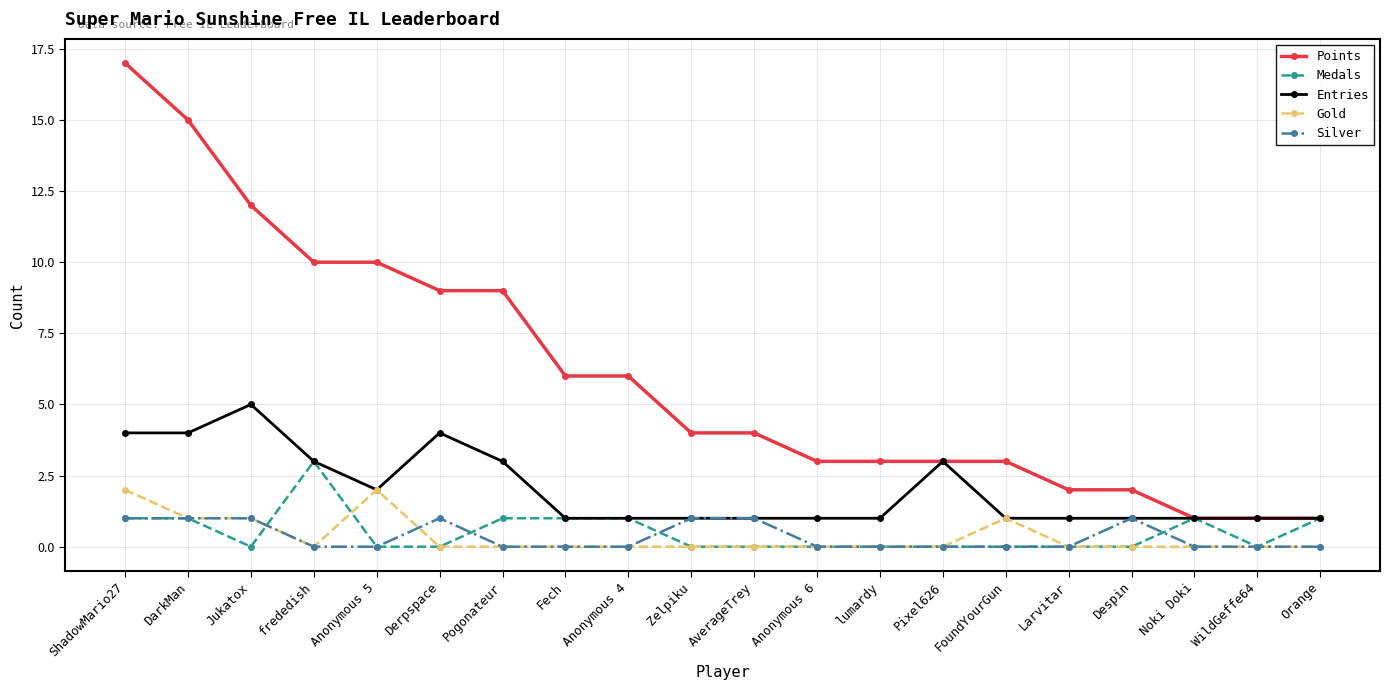

The value of Points at FoundYourGun is 3. True or false?

True